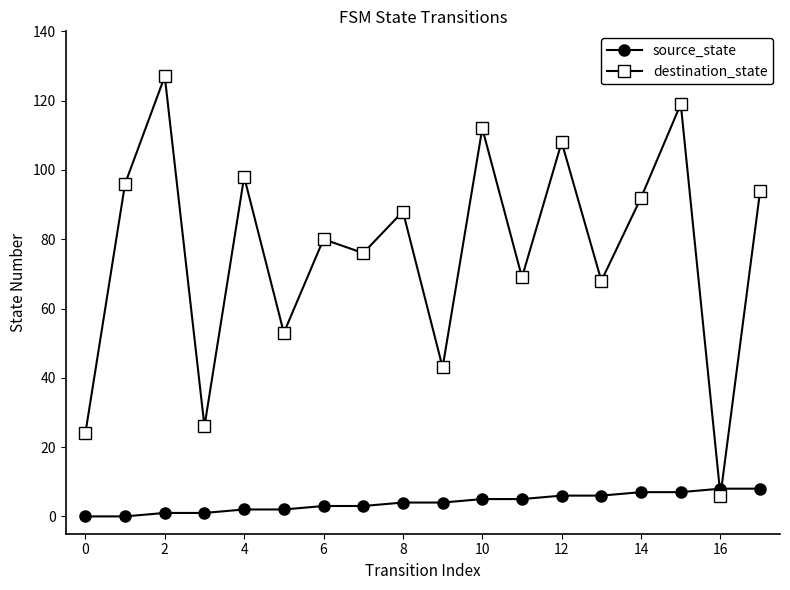

Reading left to right, transcribe all the data shown in this chart.

source_state: 0	0	1	1	2	2	3	3	4	4	5	5	6	6	7	7	8	8
destination_state: 24	96	127	26	98	53	80	76	88	43	112	69	108	68	92	119	6	94